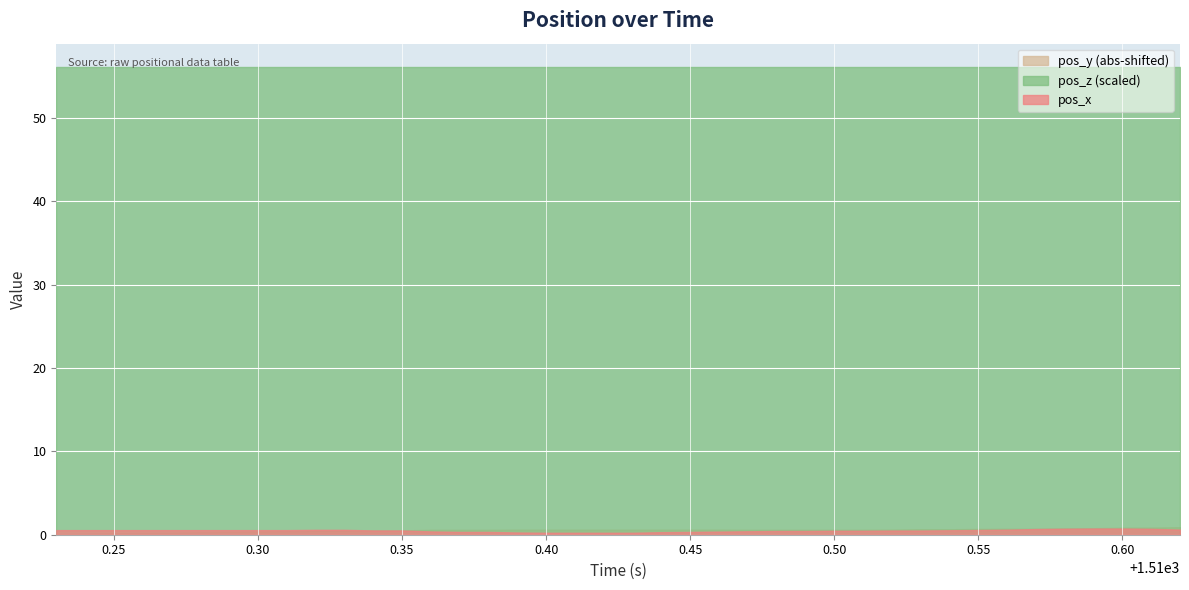

Rank the series by their maximum value, from highest to lowest.

pos_z, pos_x, pos_y